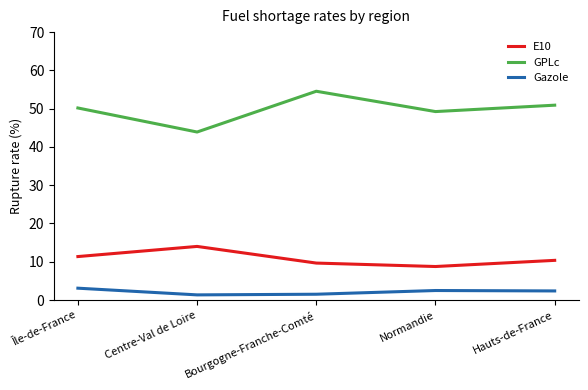

What is the minimum value shown in the chart?

1.4